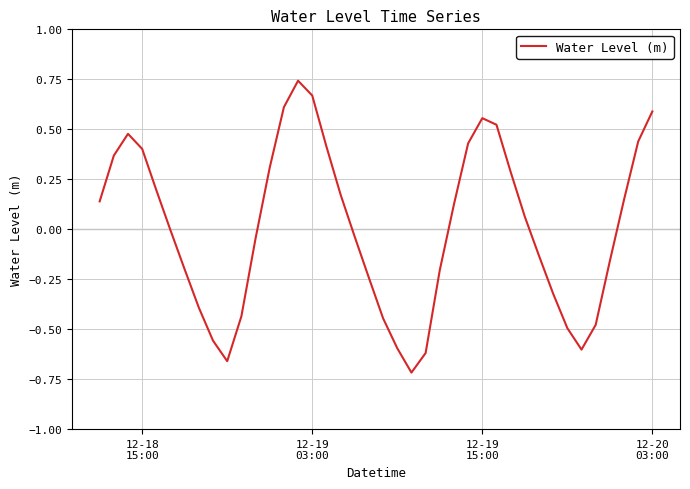

What is the sum of all values?

0.3